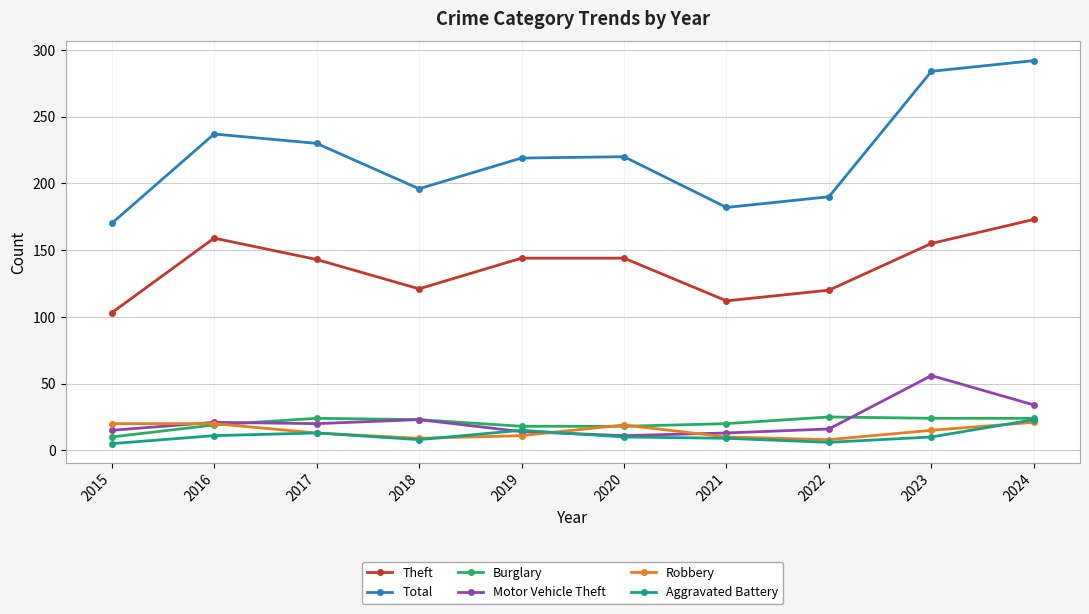

What is the spread (max minus min) of values at 2020?

210